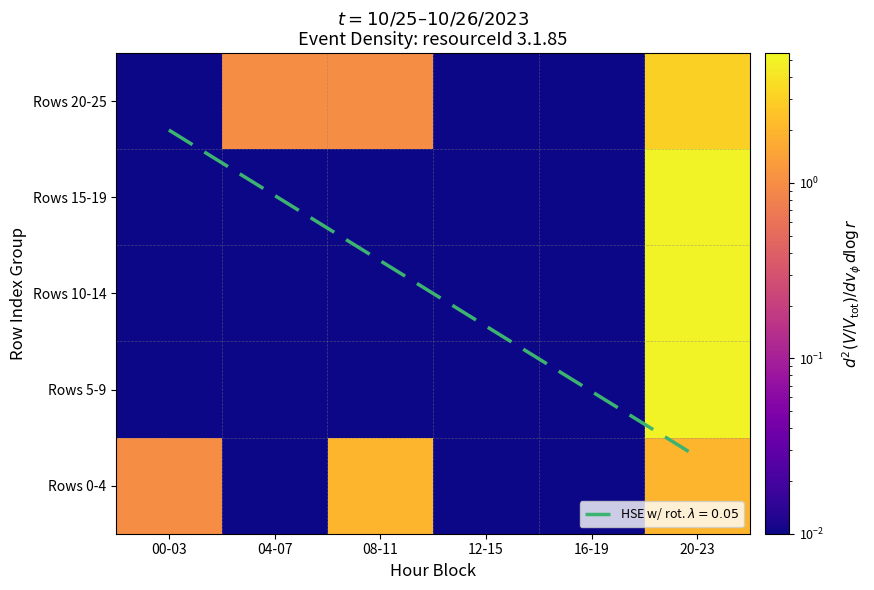

Count the number of data series in this chart.

5